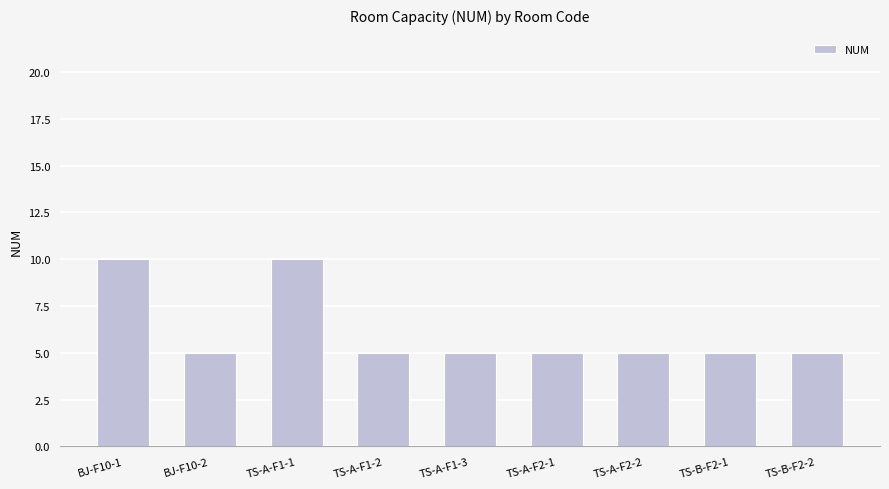

What is the value of the 4th bar from the left?

5